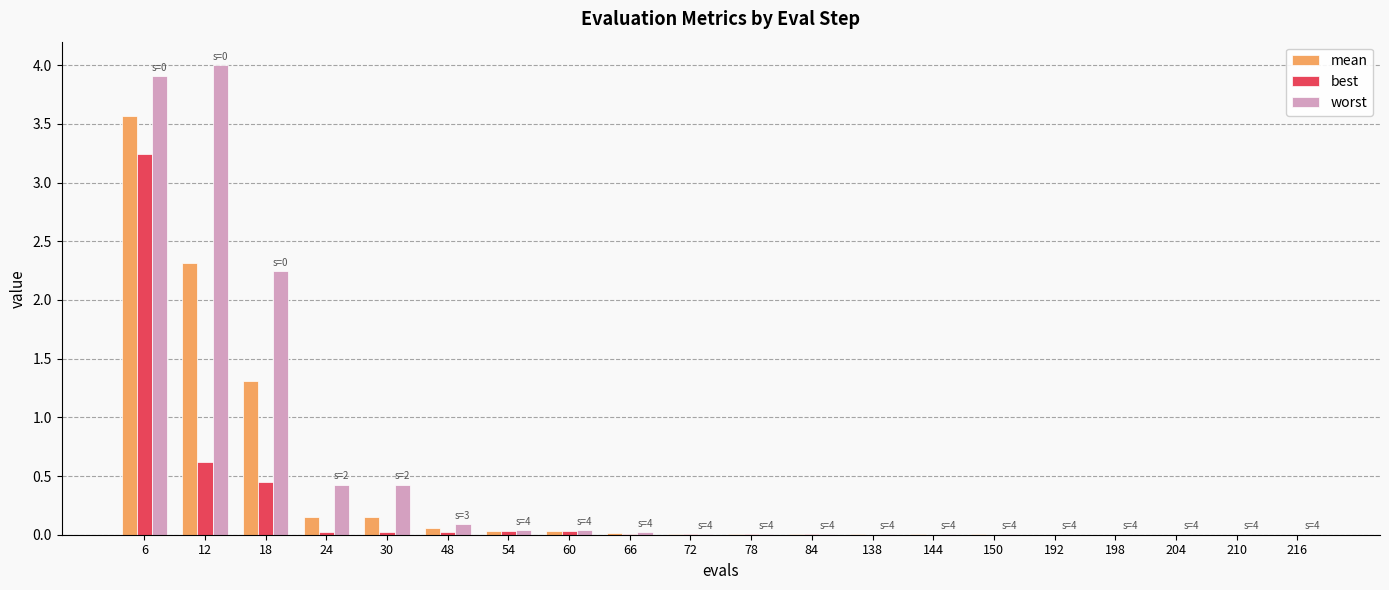

At which category is the sum across all series the highest?

6